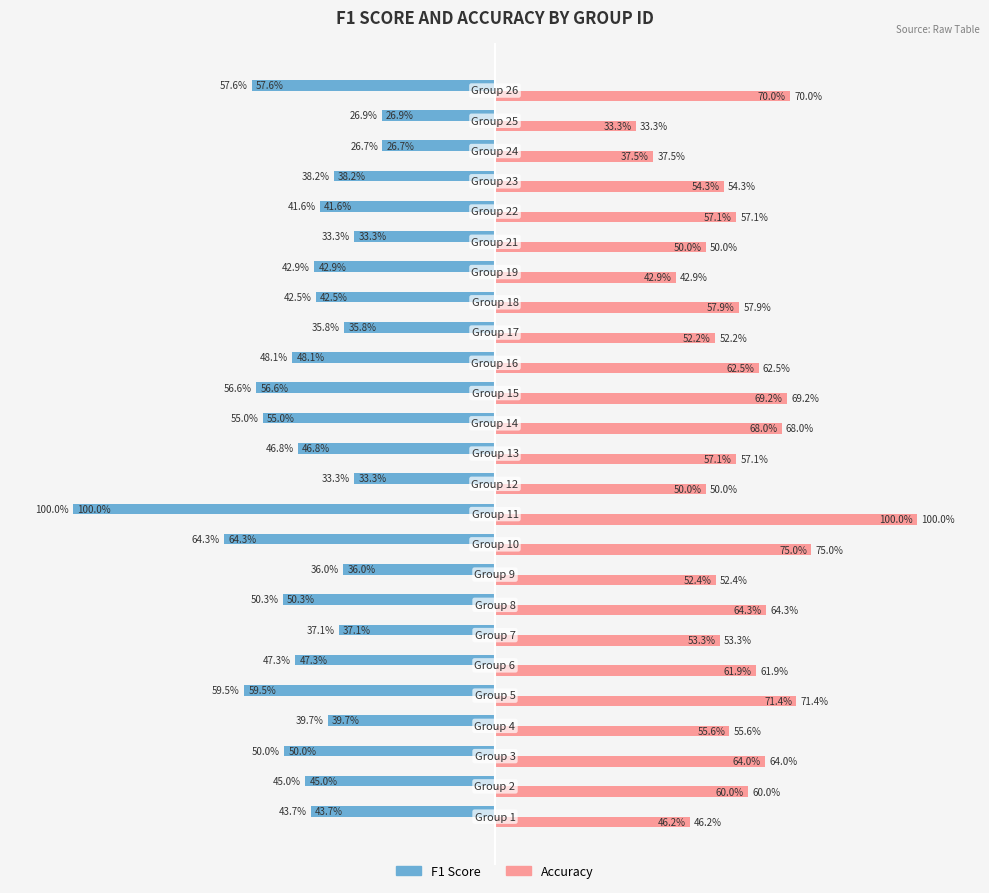

What are all the series names shown in the legend?

F1 Score, Accuracy